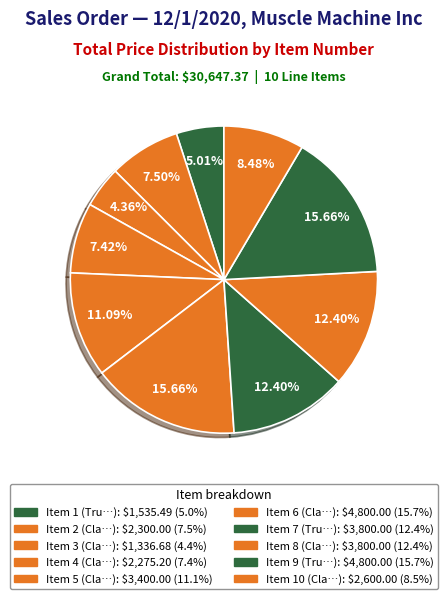

Which category has the smallest portion of the pie?

Item 3
(Classic Cars)